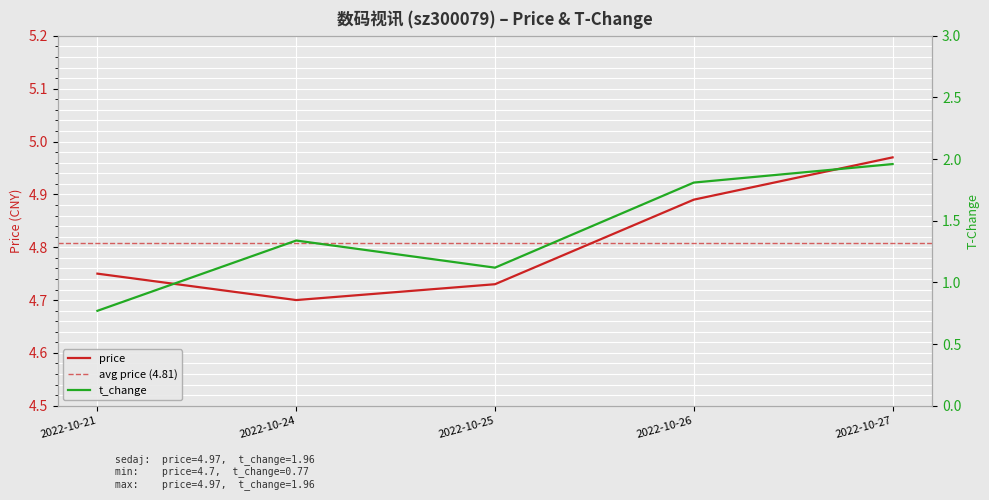

How many interior local peaks does the t_change series have?

1